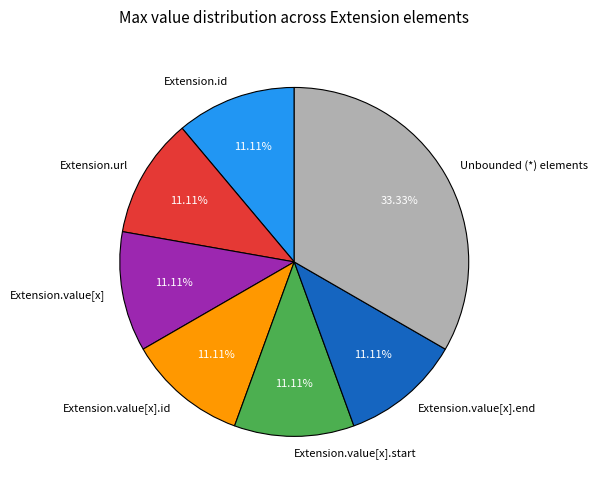

Do Extension.value[x].end and Extension.id together represent more than half of the pie?

No